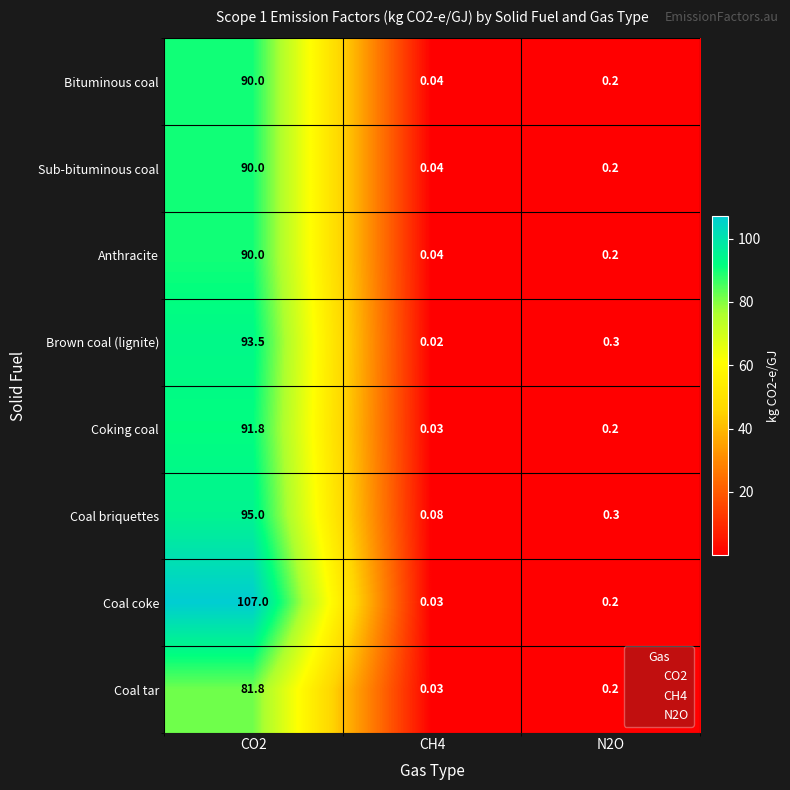

At which category does the chart reach its minimum across all series?

CH4